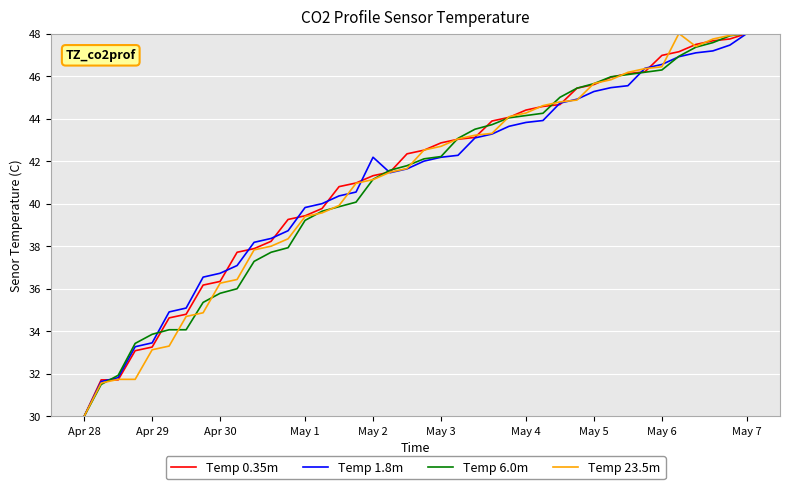

What is the minimum value for Temp 1.8m?

30.0